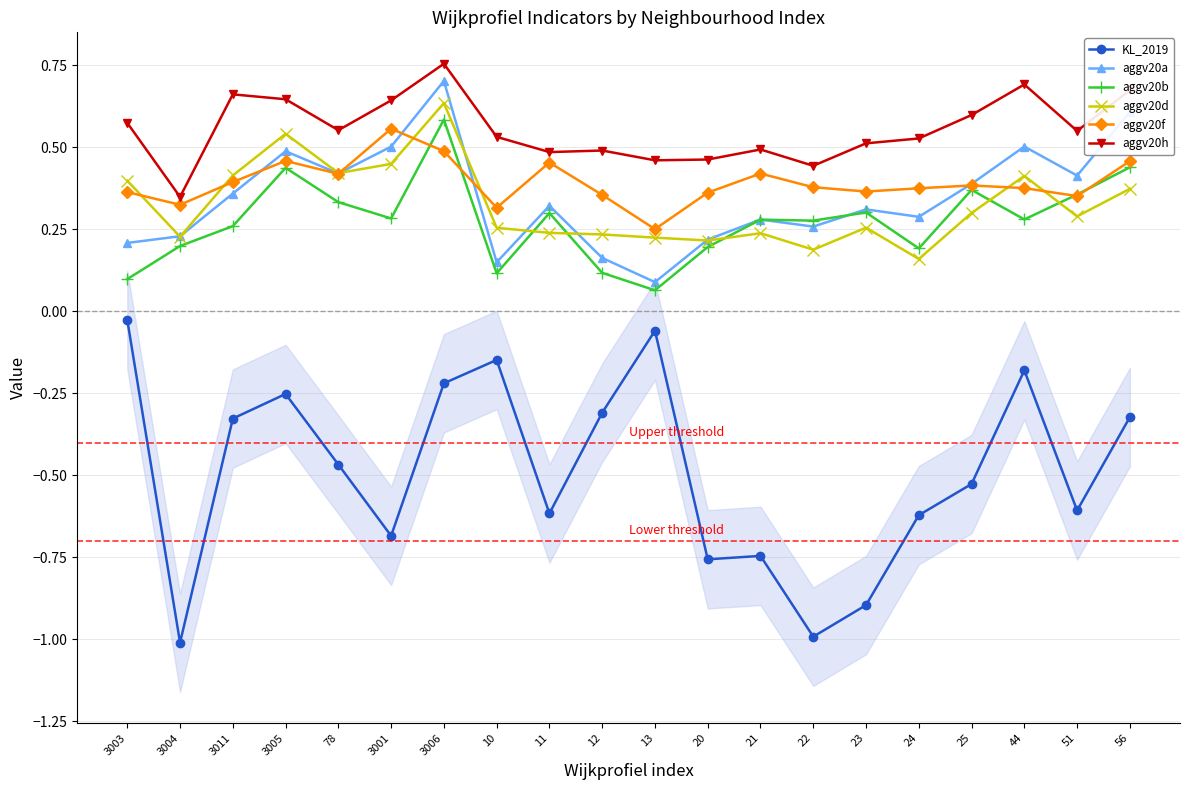

How many lines are shown in the chart?

6